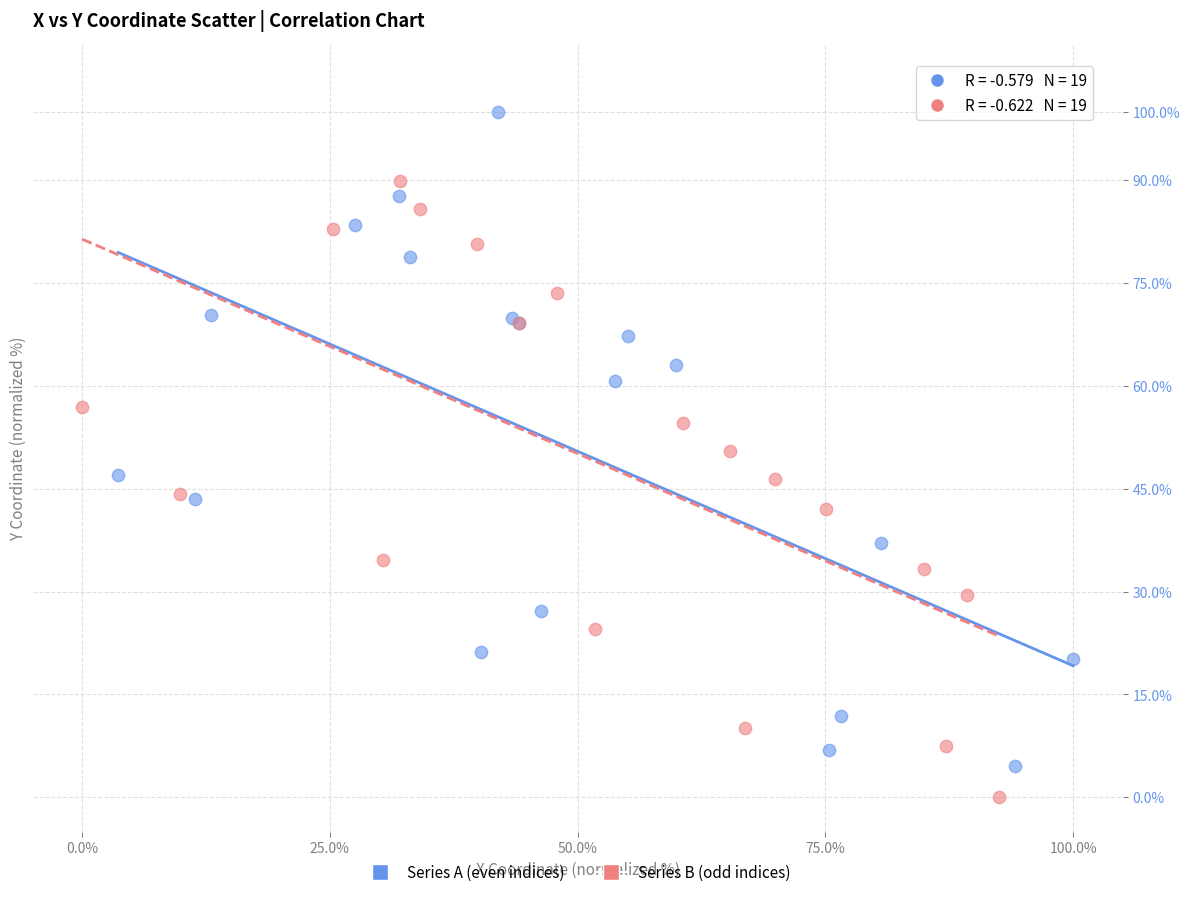

Which series contains the lowest Y value?

Series B (odd indices)